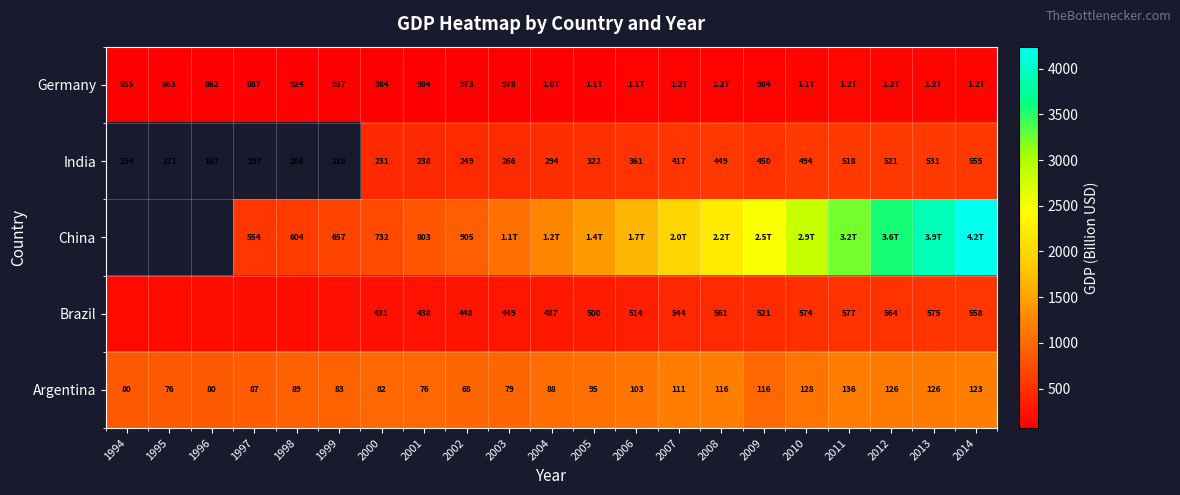

At which label does Argentina reach its peak?

2011